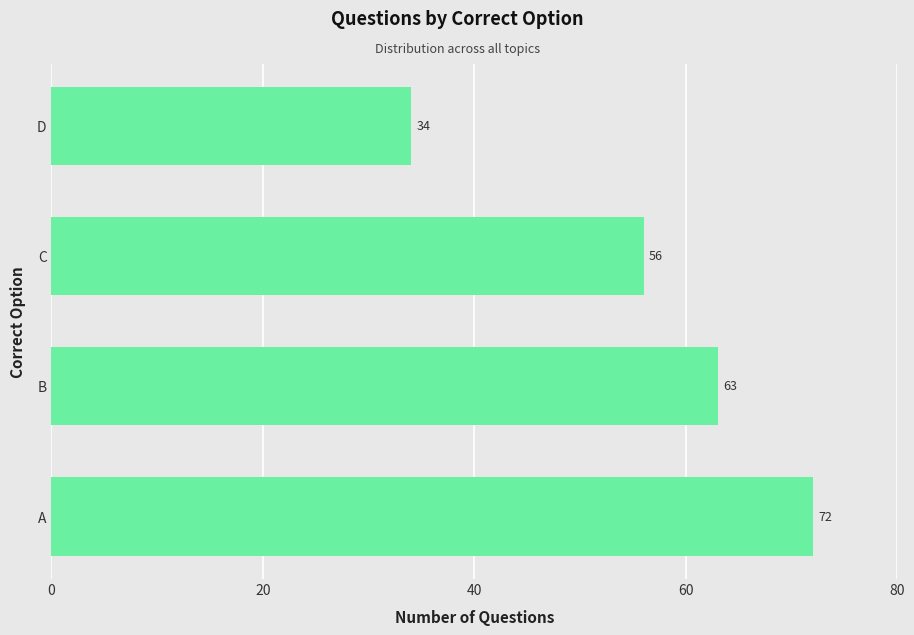

What is the minimum value shown in the chart?

34